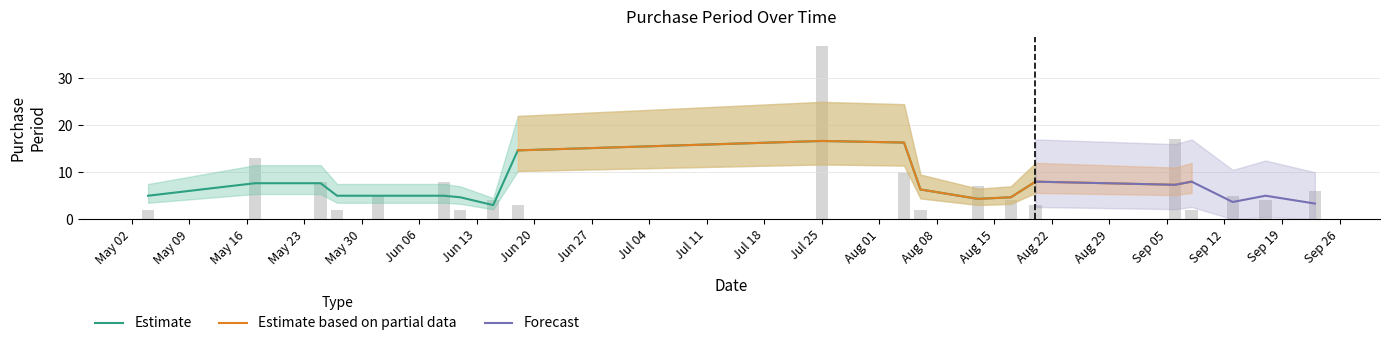

The chart shows a value of 11 at 2016-09-23. True or false?

False